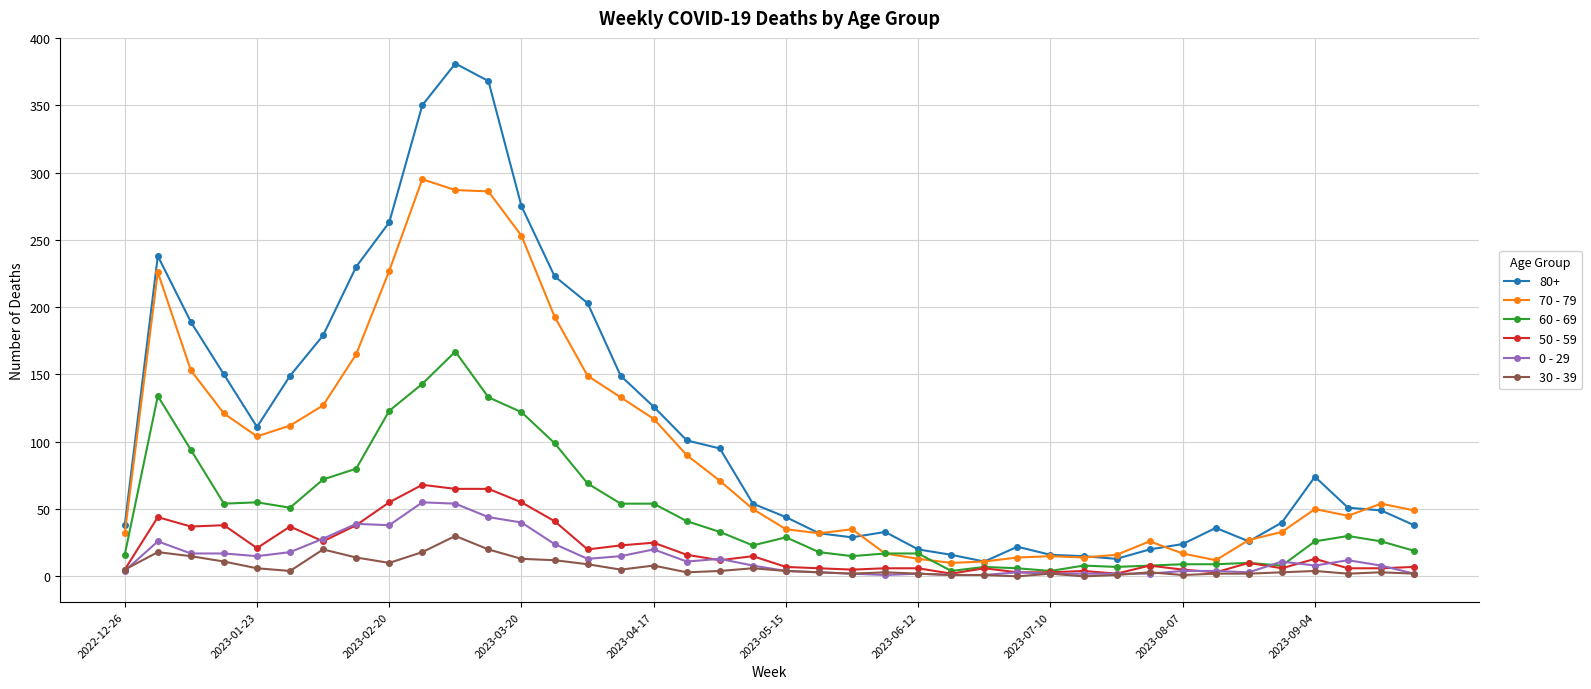

Which series has the largest total across all categories?

80+